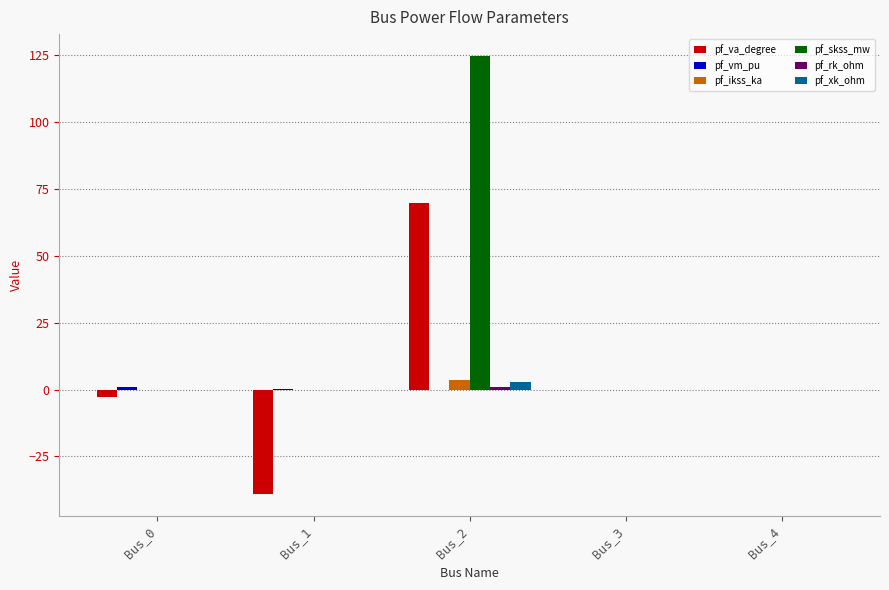

At which category is the sum across all series the highest?

Bus_2